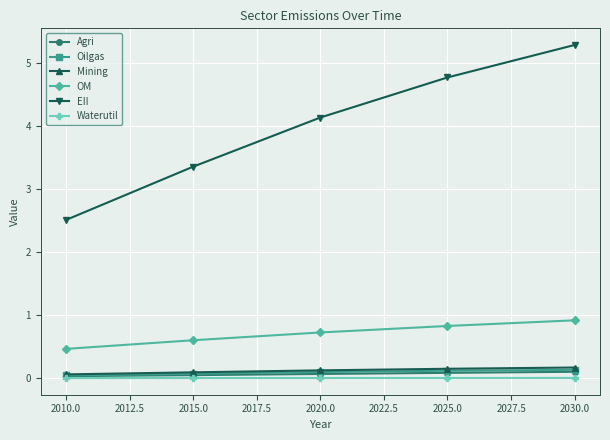

True or false: EII and Mining cross at least once.

False